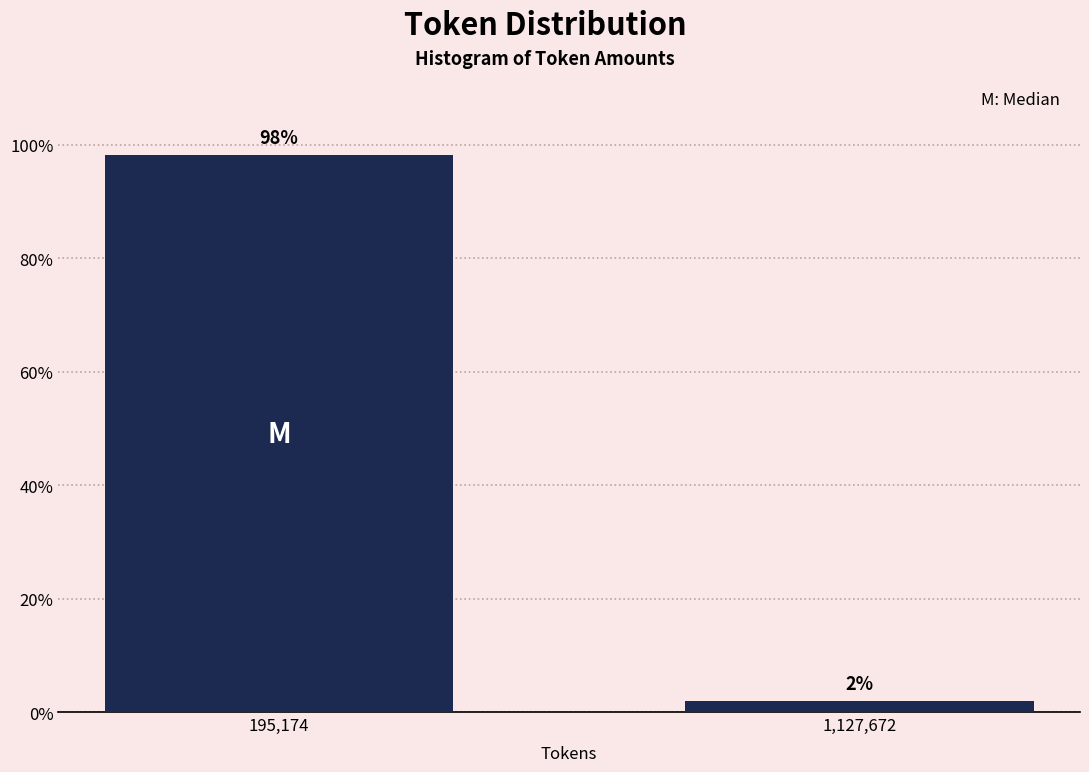

What is the label of the 2nd bar from the right?

195,174